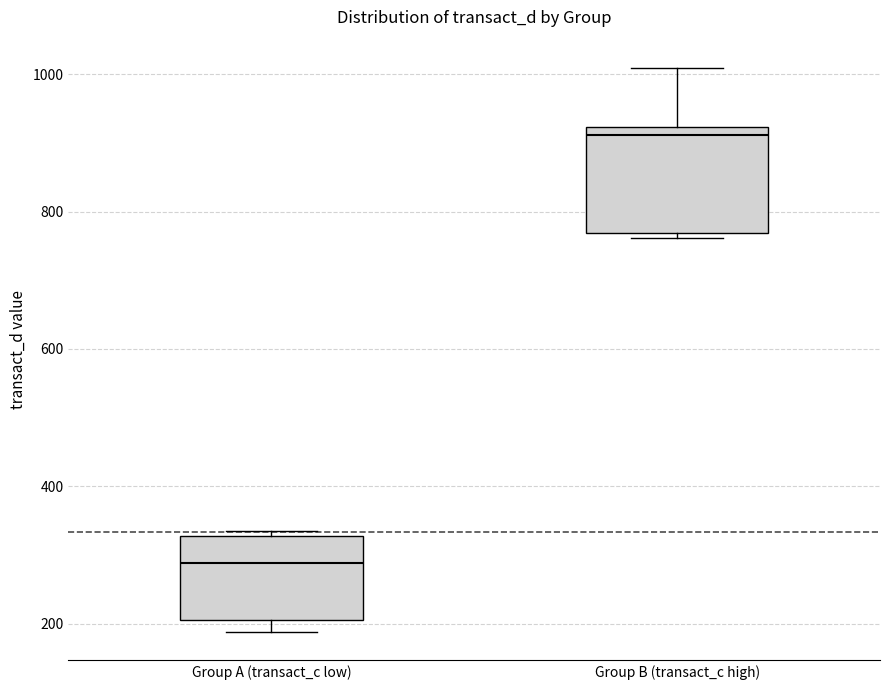

Reading left to right, read every box against the y-axis: the position of its median line, the range the box covers, and the ends of its whiskers. The values are not printed on the chart, so give them approximately, as read against the axis.

Group A (transact_c low): median 280, box 200 to 320, whiskers 180 to 340
Group B (transact_c high): median 920 (just below the box's upper edge), box 760 to 920, whiskers 760 (just below the box's lower edge) to 1000